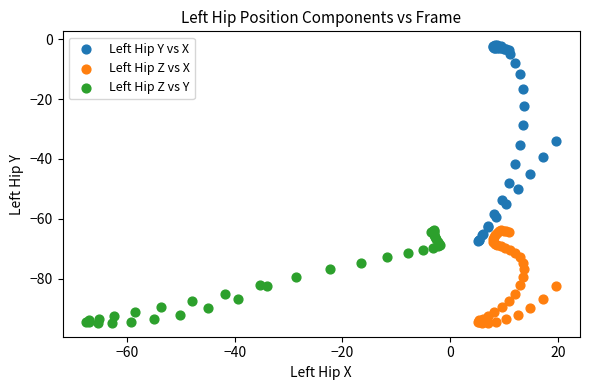

Which series reaches the maximum Y coordinate?

Left Hip Y vs X